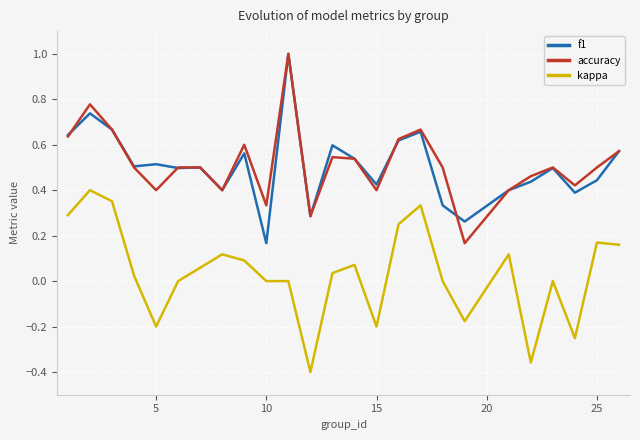

What is the greatest value displayed?

1.0